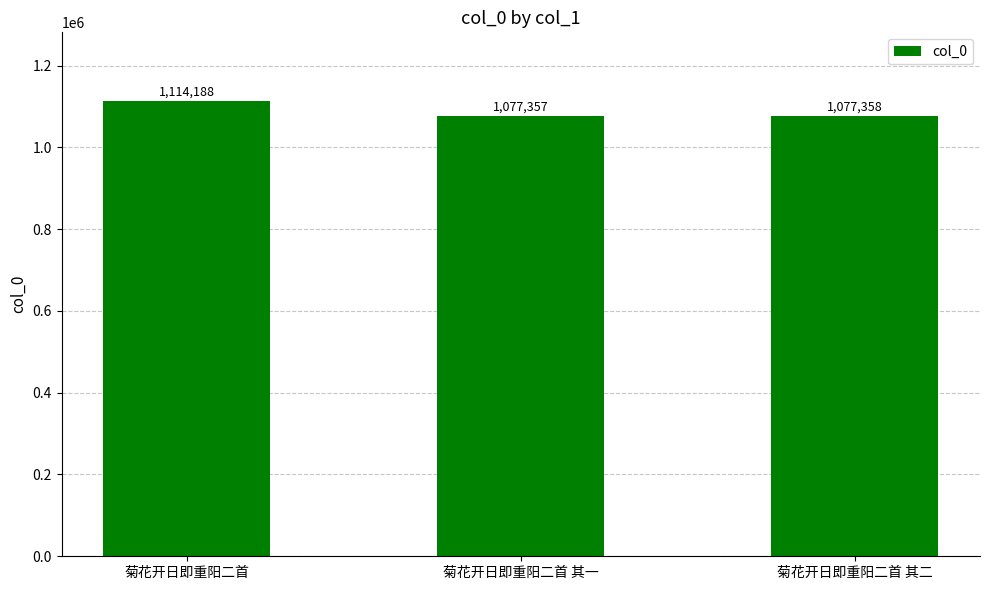

Where does the data first go above 1077358?

菊花开日即重阳二首